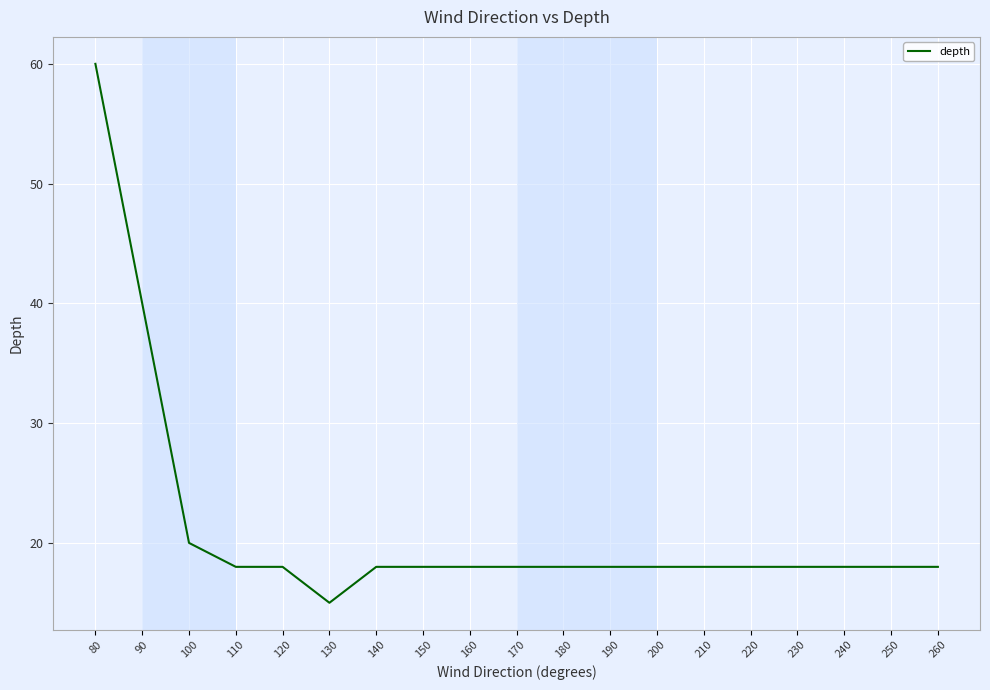

What is the difference between the maximum and second lowest values?

42